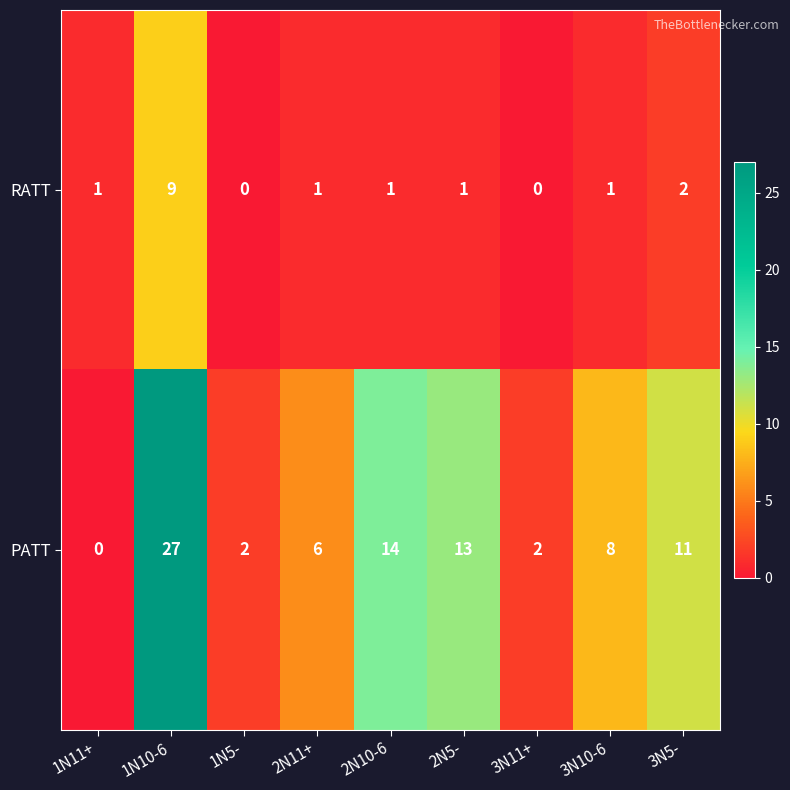

What is the total value across all series at 3N5-?

13